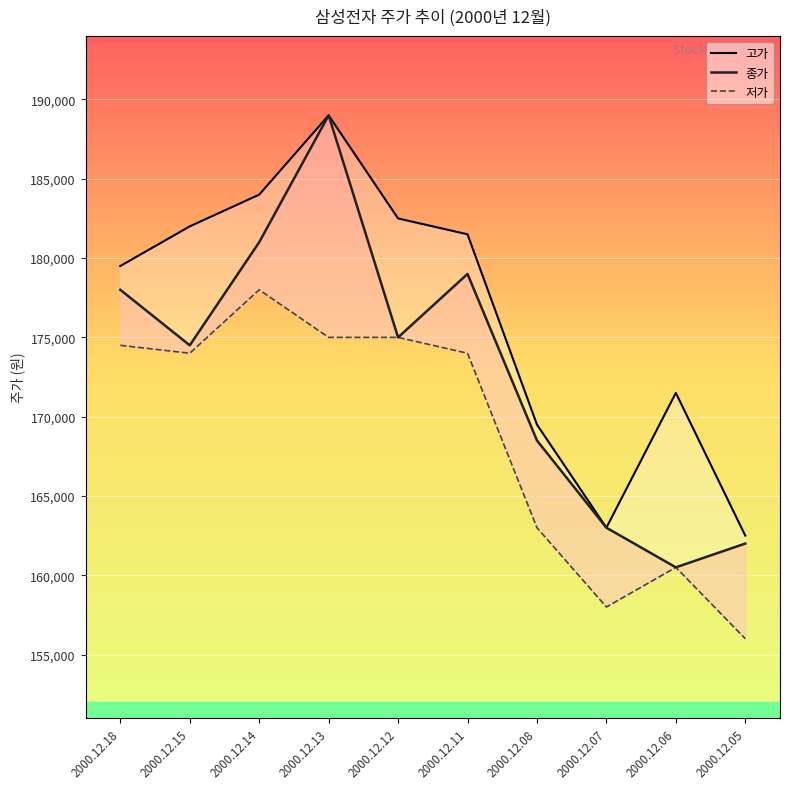

What is the difference between the highest and lowest values at 2000.12.06?

11000